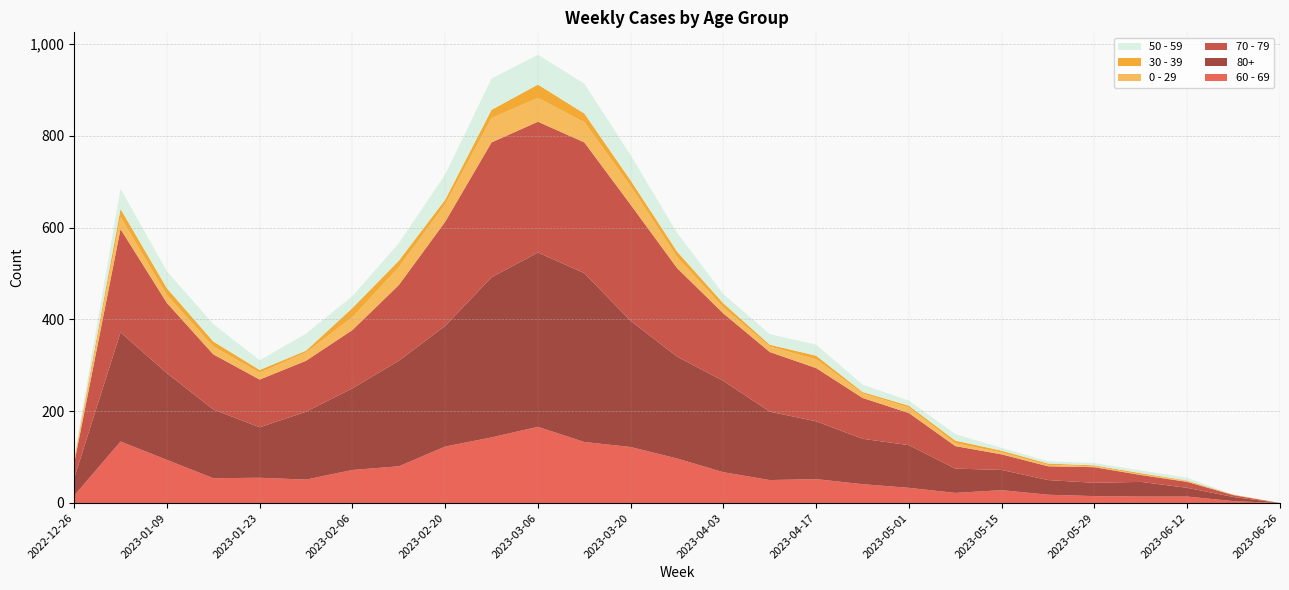

Reading left to right, extract all data points from this chart.

60 - 69: 2022-12-26=16	2023-01-02=134	2023-01-09=94	2023-01-16=54	2023-01-23=55	2023-01-30=51	2023-02-06=72	2023-02-13=80	2023-02-20=123	2023-02-27=143	2023-03-06=166	2023-03-13=133	2023-03-20=122	2023-03-27=97	2023-04-03=67	2023-04-10=50	2023-04-17=52	2023-04-24=41	2023-05-01=33	2023-05-08=22	2023-05-15=28	2023-05-22=18	2023-05-29=15	2023-06-05=14	2023-06-12=14	2023-06-19=4	2023-06-26=0
80+: 2022-12-26=38	2023-01-02=238	2023-01-09=189	2023-01-16=150	2023-01-23=110	2023-01-30=148	2023-02-06=178	2023-02-13=230	2023-02-20=263	2023-02-27=349	2023-03-06=380	2023-03-13=368	2023-03-20=275	2023-03-27=222	2023-04-03=199	2023-04-10=149	2023-04-17=126	2023-04-24=99	2023-05-01=93	2023-05-08=53	2023-05-15=44	2023-05-22=32	2023-05-29=29	2023-06-05=32	2023-06-12=19	2023-06-19=9	2023-06-26=0
70 - 79: 2022-12-26=32	2023-01-02=225	2023-01-09=153	2023-01-16=120	2023-01-23=104	2023-01-30=111	2023-02-06=127	2023-02-13=165	2023-02-20=227	2023-02-27=294	2023-03-06=285	2023-03-13=285	2023-03-20=253	2023-03-27=193	2023-04-03=147	2023-04-10=130	2023-04-17=116	2023-04-24=89	2023-05-01=70	2023-05-08=49	2023-05-15=34	2023-05-22=30	2023-05-29=34	2023-06-05=15	2023-06-12=13	2023-06-19=4	2023-06-26=0
0 - 29: 2022-12-26=4	2023-01-02=26	2023-01-09=17	2023-01-16=17	2023-01-23=15	2023-01-30=18	2023-02-06=28	2023-02-13=39	2023-02-20=38	2023-02-27=53	2023-03-06=52	2023-03-13=44	2023-03-20=40	2023-03-27=24	2023-04-03=13	2023-04-10=12	2023-04-17=19	2023-04-24=10	2023-05-01=12	2023-05-08=6	2023-05-15=4	2023-05-22=3	2023-05-29=2	2023-06-05=1	2023-06-12=2	2023-06-19=0	2023-06-26=0
30 - 39: 2022-12-26=5	2023-01-02=18	2023-01-09=15	2023-01-16=11	2023-01-23=6	2023-01-30=4	2023-02-06=20	2023-02-13=14	2023-02-20=10	2023-02-27=18	2023-03-06=29	2023-03-13=19	2023-03-20=13	2023-03-27=12	2023-04-03=9	2023-04-10=4	2023-04-17=8	2023-04-24=3	2023-05-01=4	2023-05-08=6	2023-05-15=4	2023-05-22=3	2023-05-29=2	2023-06-05=3	2023-06-12=1	2023-06-19=1	2023-06-26=0
50 - 59: 2022-12-26=5	2023-01-02=44	2023-01-09=37	2023-01-16=38	2023-01-23=21	2023-01-30=37	2023-02-06=26	2023-02-13=38	2023-02-20=55	2023-02-27=68	2023-03-06=65	2023-03-13=65	2023-03-20=55	2023-03-27=41	2023-04-03=20	2023-04-10=23	2023-04-17=24	2023-04-24=16	2023-05-01=11	2023-05-08=14	2023-05-15=6	2023-05-22=5	2023-05-29=5	2023-06-05=6	2023-06-12=6	2023-06-19=0	2023-06-26=0